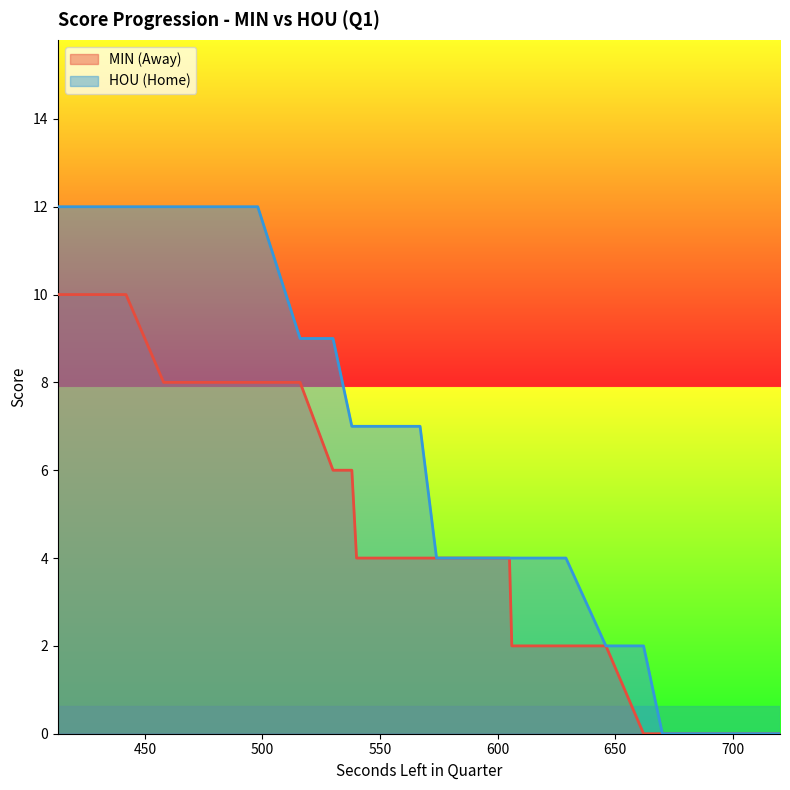

True or false: AwayScore has a value of 4 at 586.

True